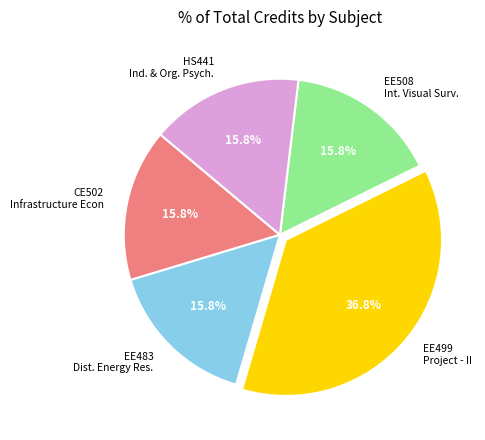

Is it true that EE499 Project - II is 37% of the pie?

True